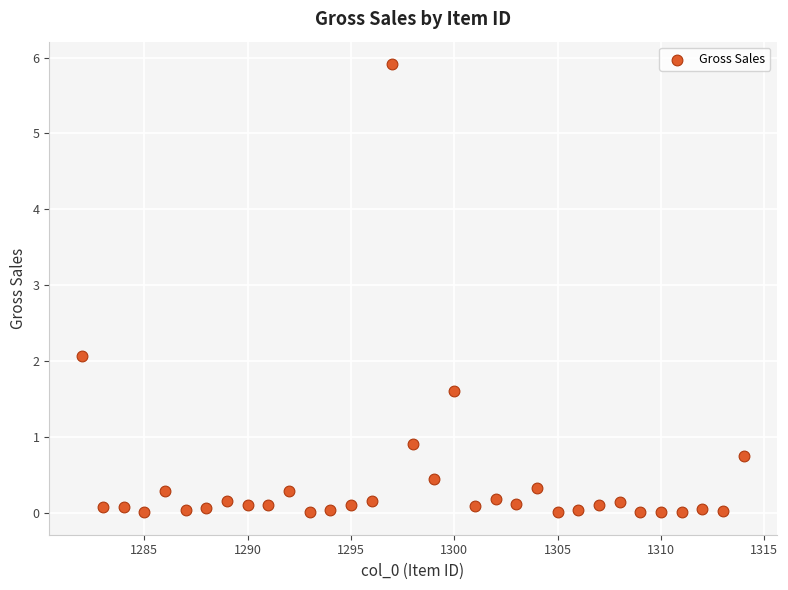

What is the range of Y values (max minus min)?

5.9